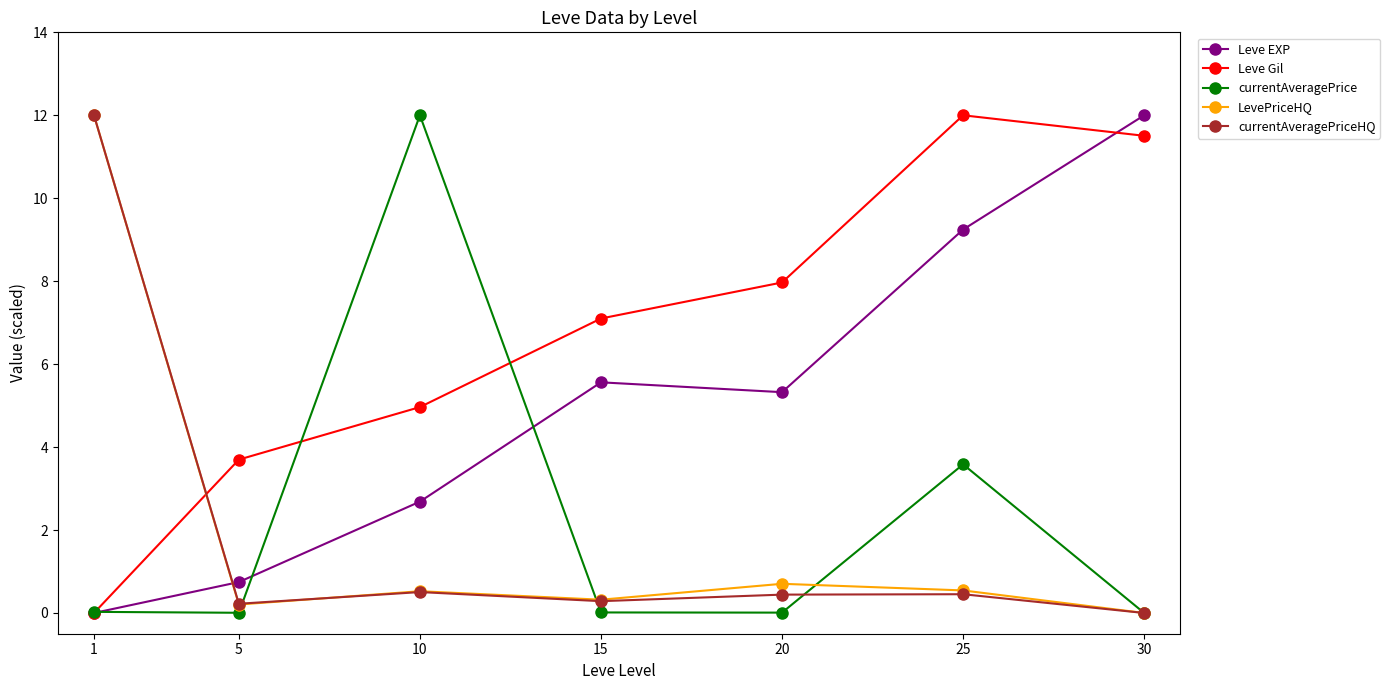

Between which two adjacent categories do currentAveragePriceHQ and currentAveragePrice first intersect?

5 and 10